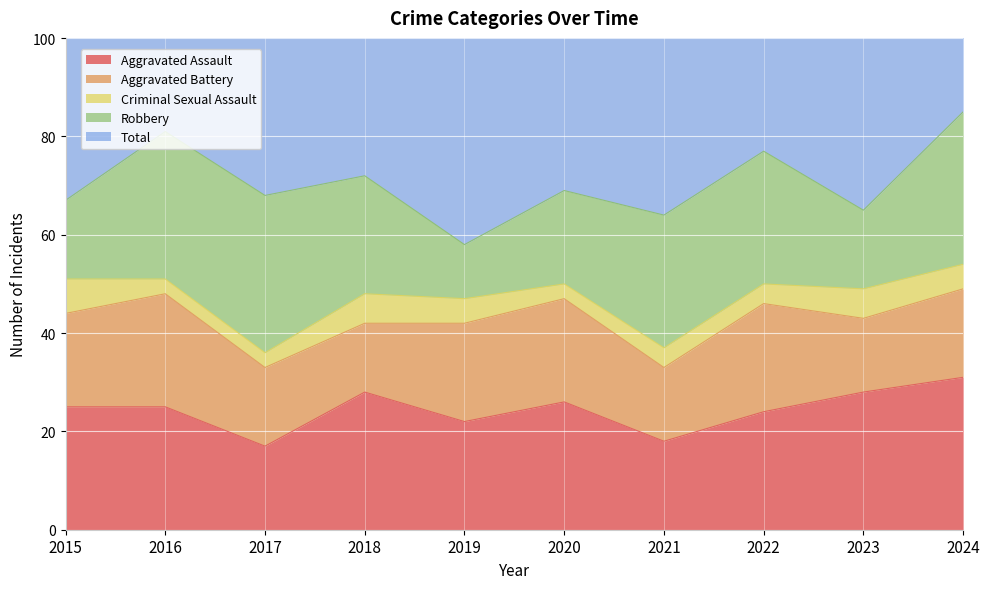

How many data points does each series have?

10